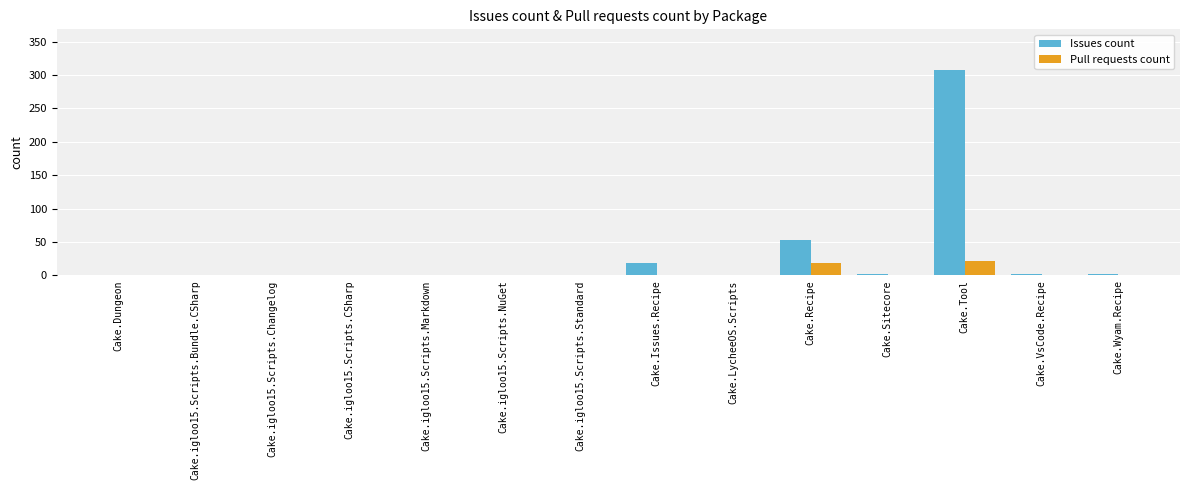

How many groups of bars are there?

14